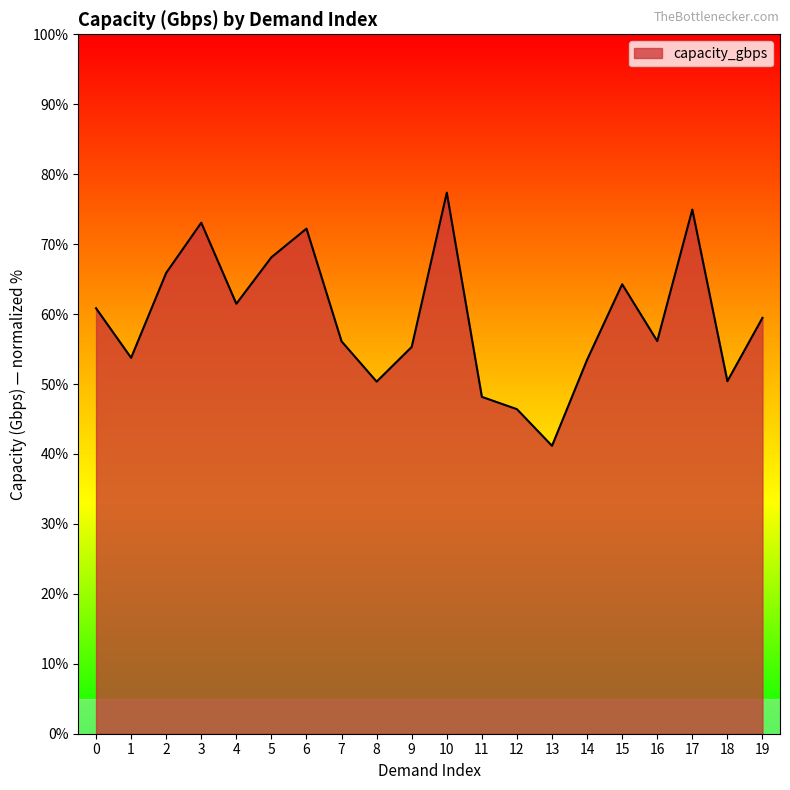

Approximately how many times larger is the value at 2 compared to 13?

1.6